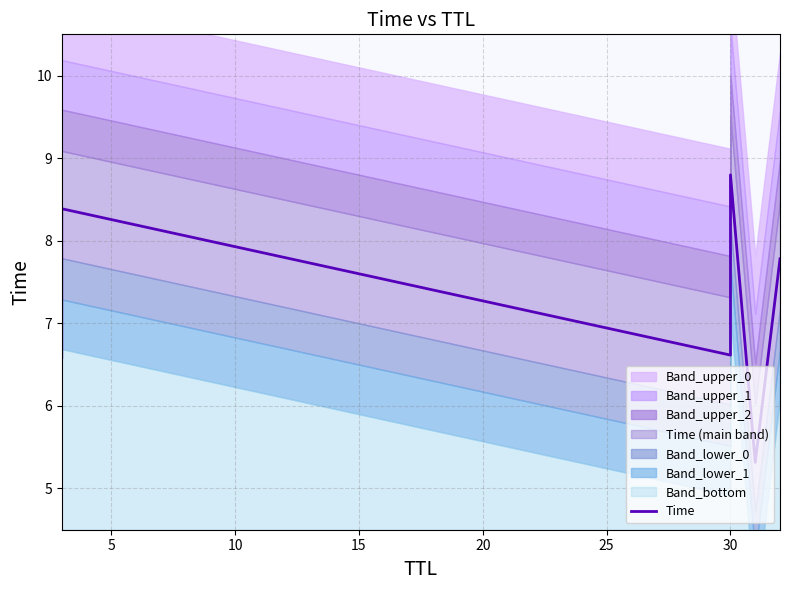

Does the chart have visible grid lines?

Yes